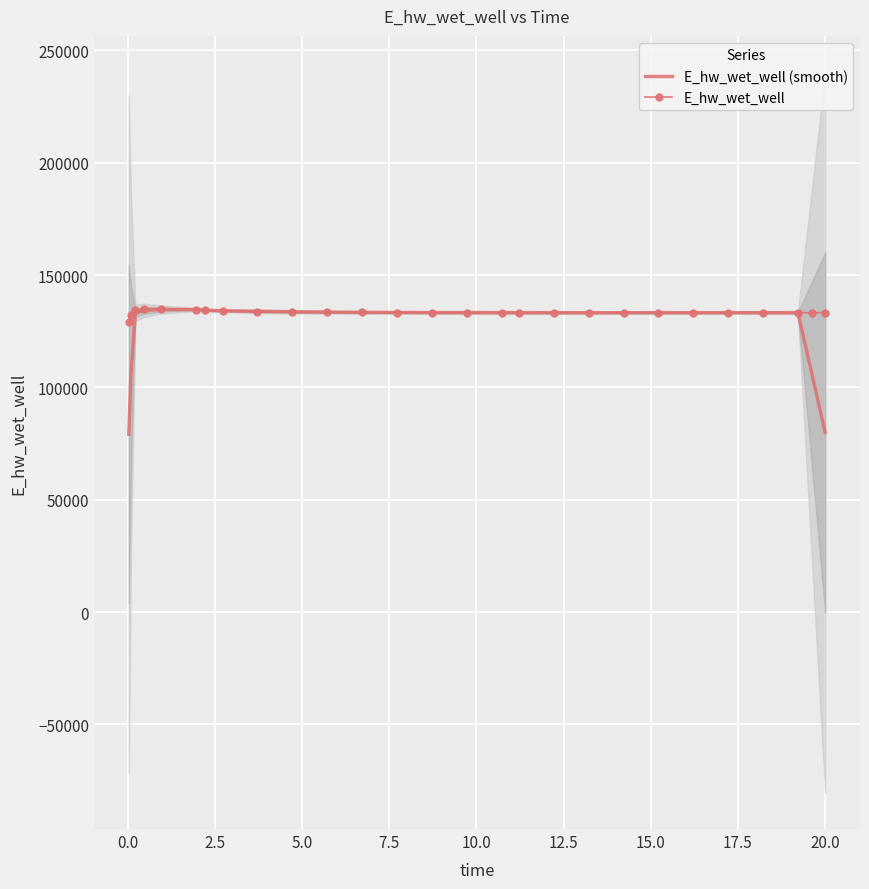

What is the lowest value of the E_hw_wet_well (smooth) series?

79163.6